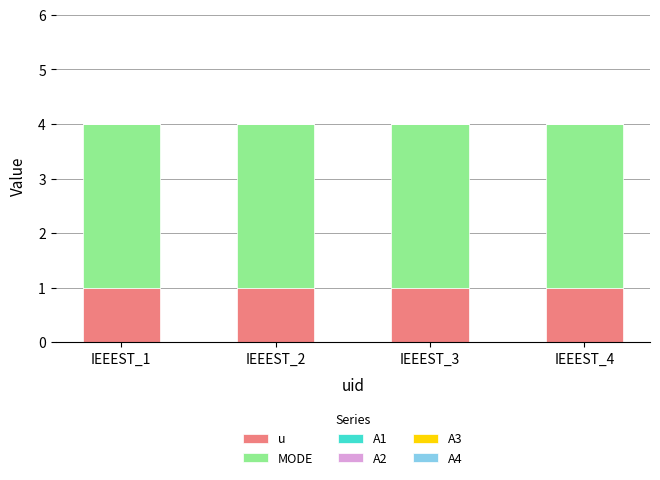

The u series shows 1 at IEEEST_1. True or false?

True